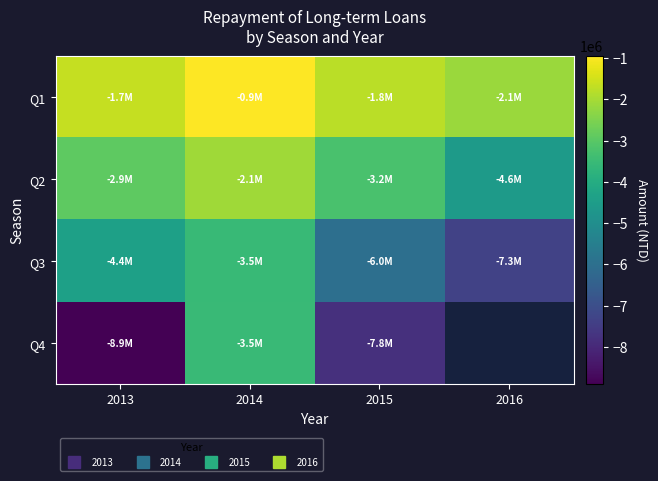

What is the minimum value for Q4?

-8907123.0